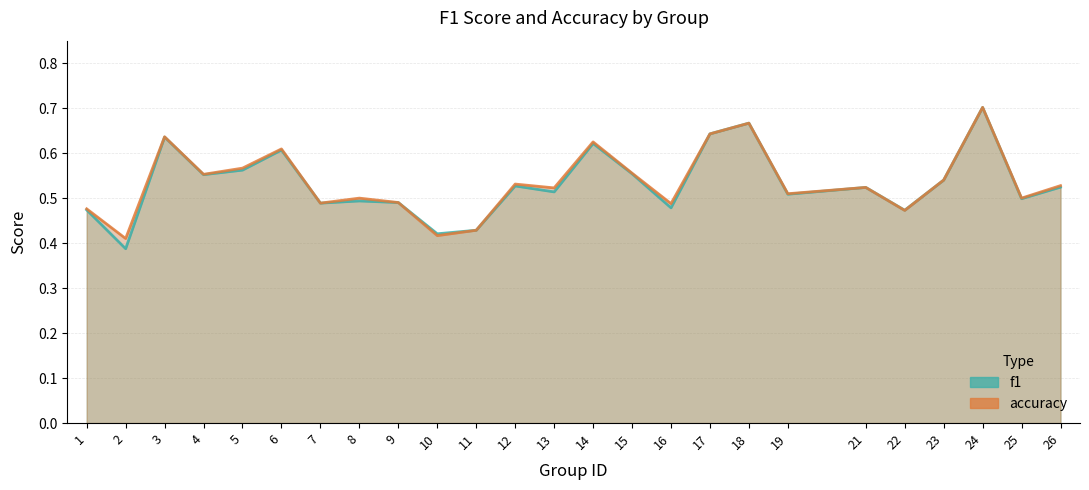

Which series ends up on top after the final intersection of f1 and accuracy?

accuracy